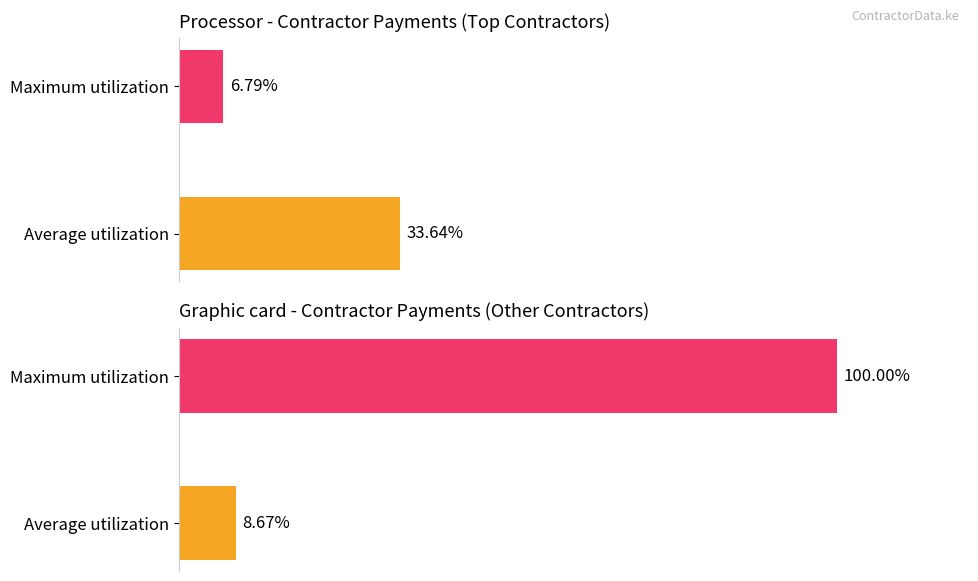

Does the chart contain any negative values?

No